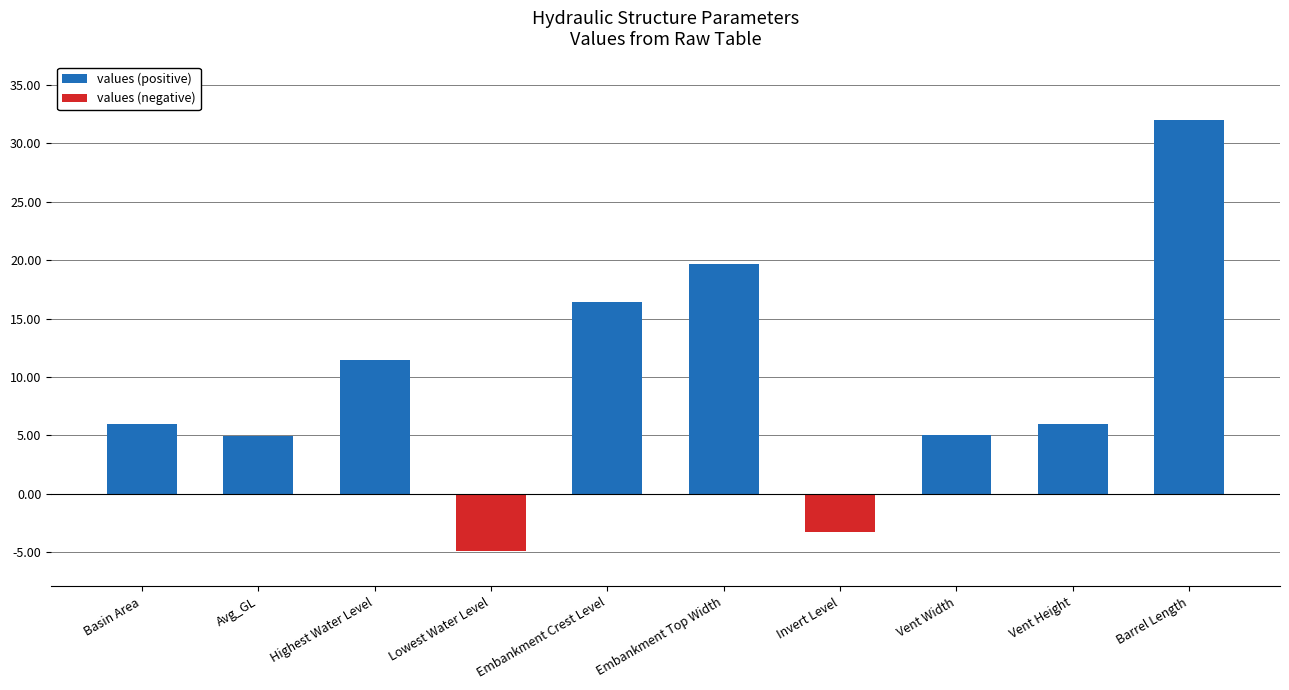

Rank the series at Vent Width from lowest to highest value.

values (negative), values (positive)